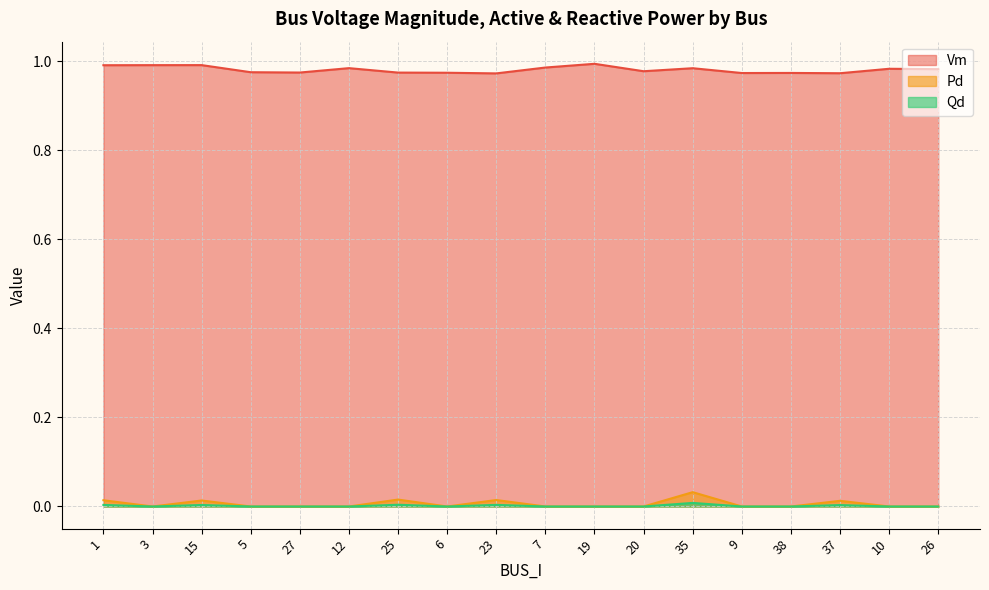

Does the chart display data point markers on the line(s)?

No